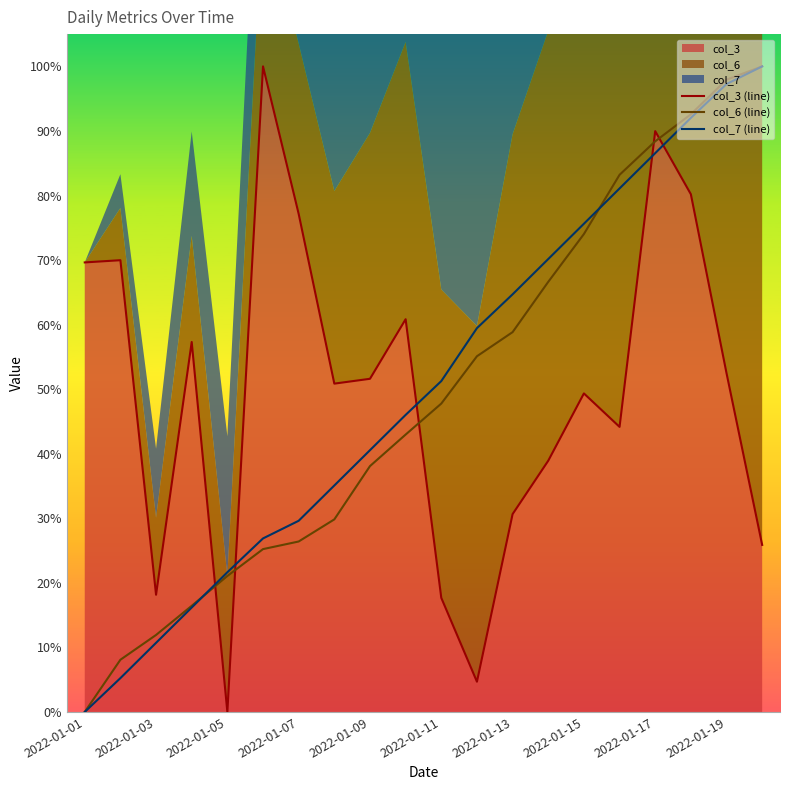

Reading left to right, what are all the values shown in this chart?

col_3 (line): 69.6	70.0	18.2	57.3	0.0	100.0	77.2	50.9	51.6	60.8	17.7	4.7	30.6	38.9	49.3	44.2	90.0	80.2	52.5	25.9
col_6 (line): 0.0	8.1	11.9	16.4	21.1	25.2	26.4	29.8	38.1	43.0	47.8	55.1	58.8	66.6	74.0	83.2	88.4	92.6	97.9	100.0
col_7 (line): 0.0	5.2	10.7	16.2	21.6	26.9	29.6	35.1	40.5	46.0	51.3	59.5	64.7	70.2	75.6	81.1	86.6	92.0	97.3	100.0